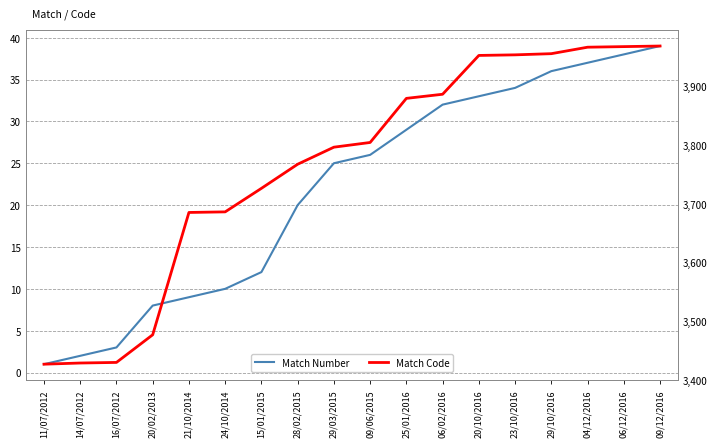

Which series has the largest total across all categories?

Match Code